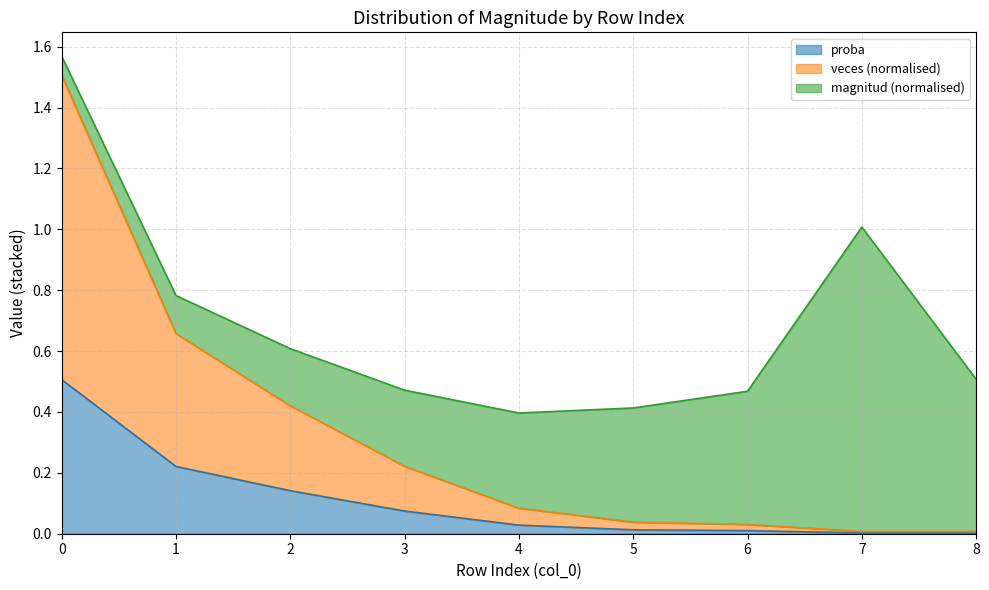

True or false: veces and proba cross at least once.

False